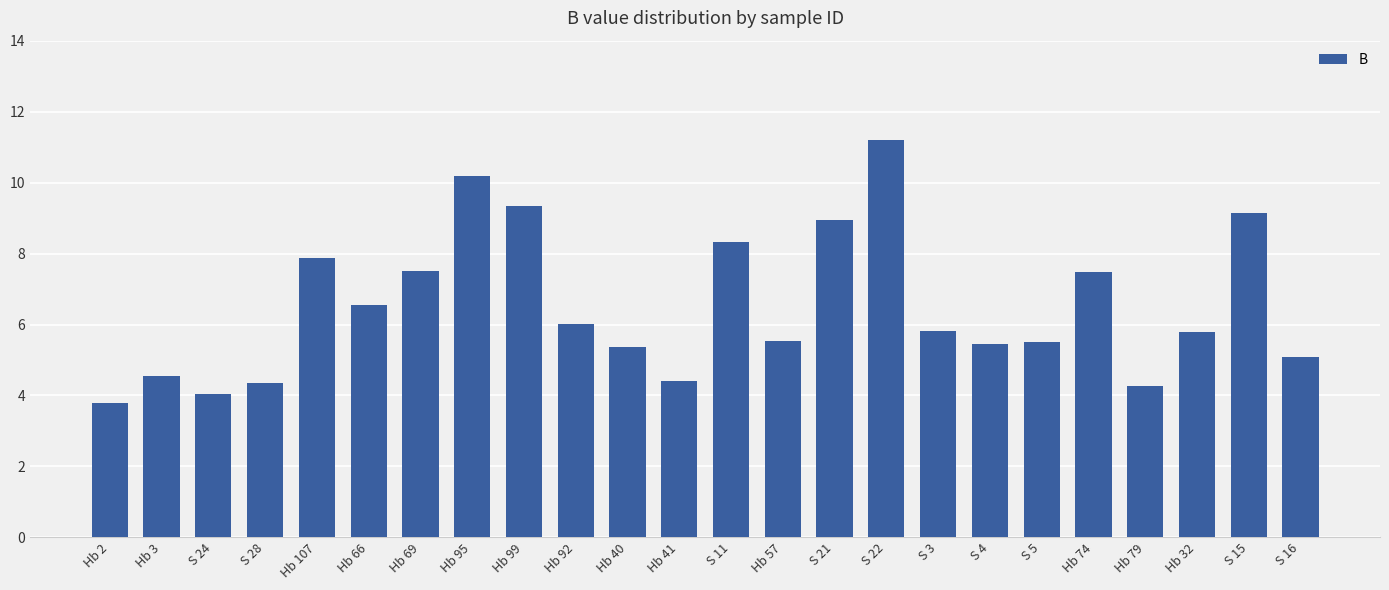

What is the ratio of the value at Hb 99 to the value at Hb 2?

2.5